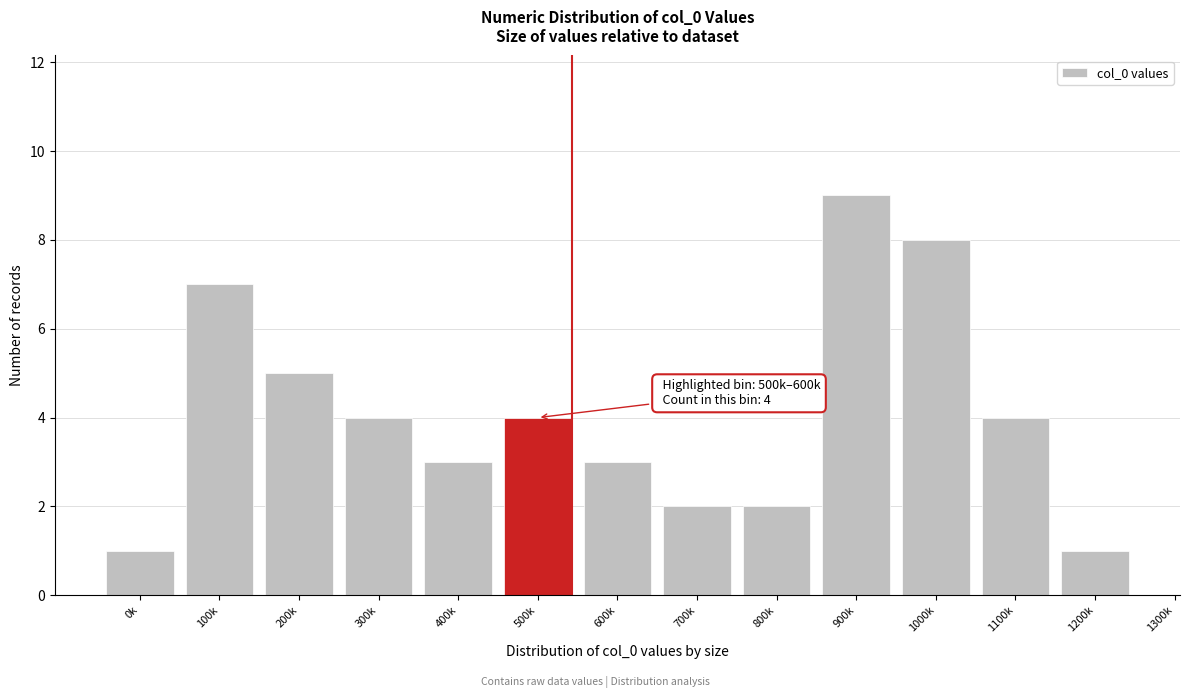

Reading left to right, list all the values displayed in this chart.

1	7	5	4	3	4	3	2	2	9	8	4	1